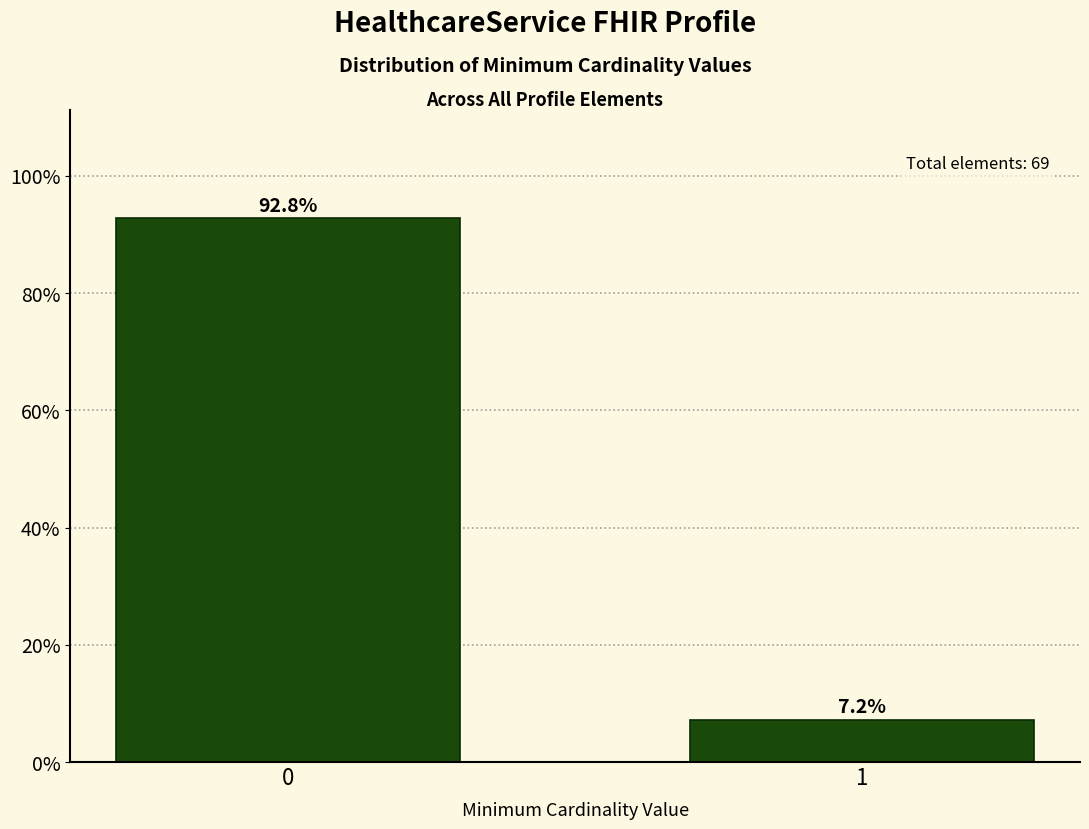

Reading left to right, transcribe all the data shown in this chart.

92.8	7.2